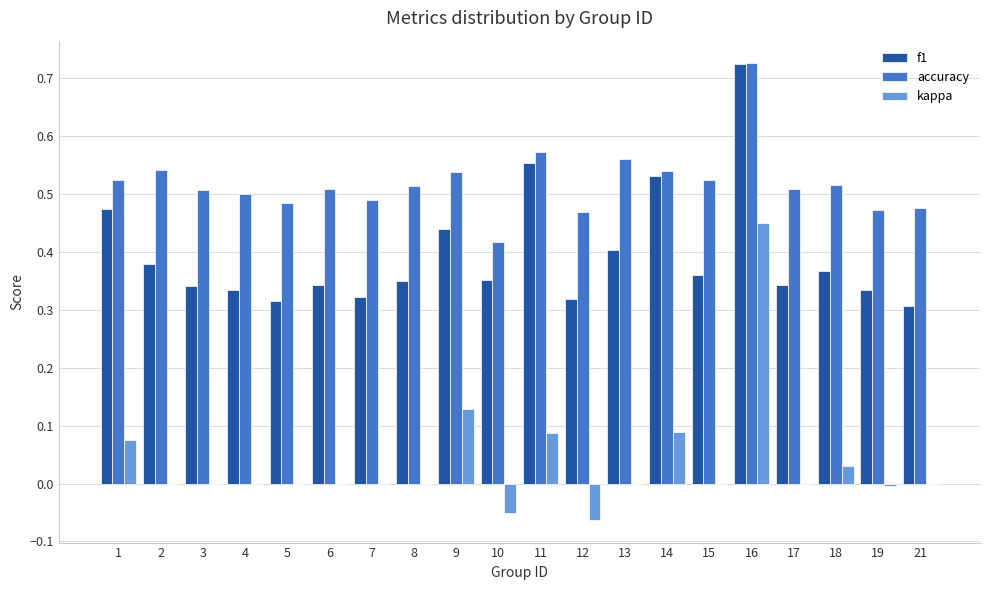

True or false: kappa has a value of -0.3 at 17.

False